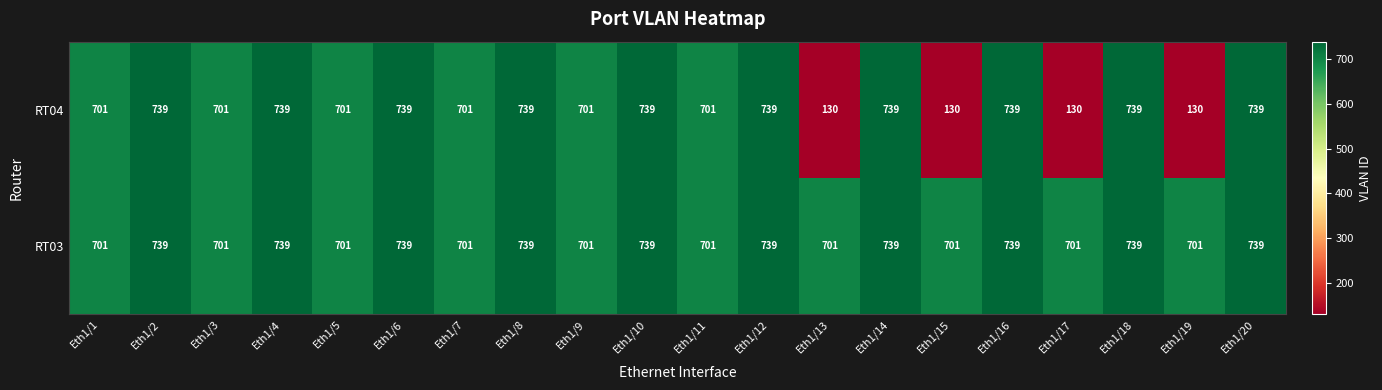

The value of RT03 at Eth1/9 is 1130. True or false?

False